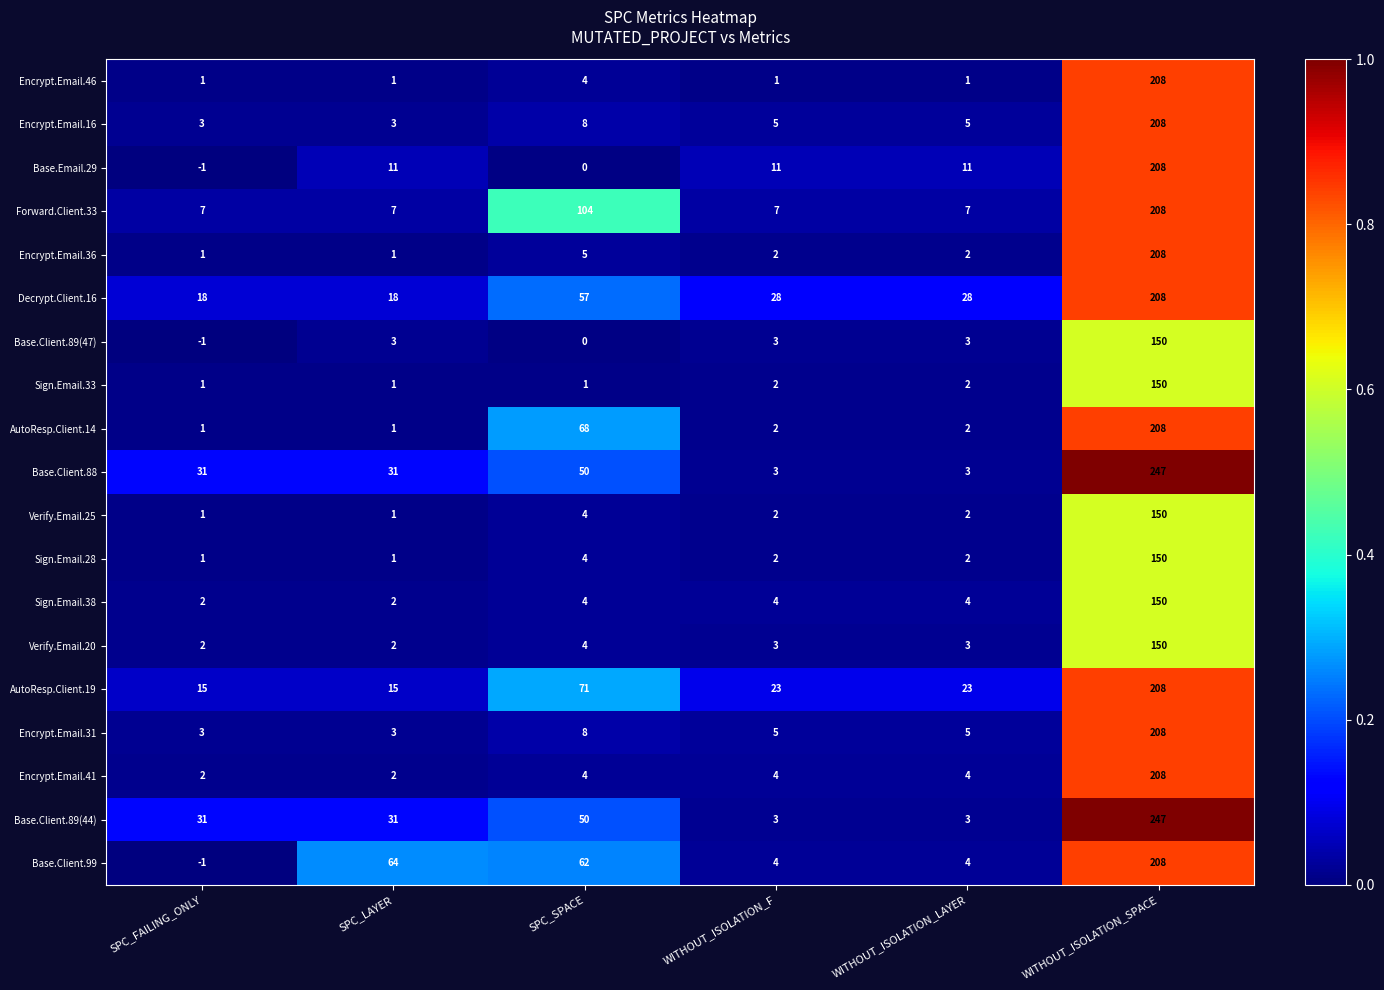

What is the maximum value for Encrypt.Email.46?

208